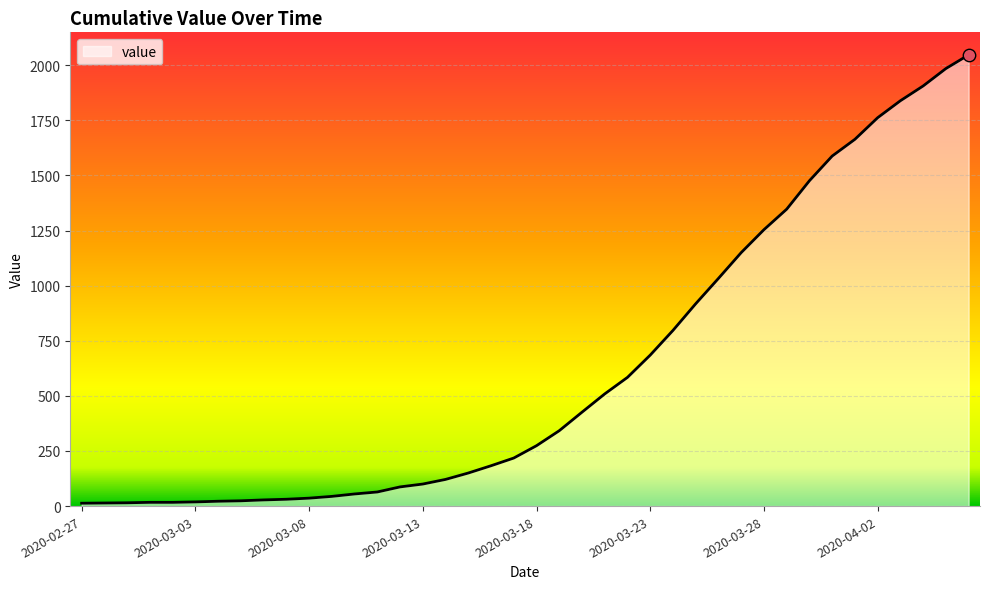

What is the greatest value displayed?

2047